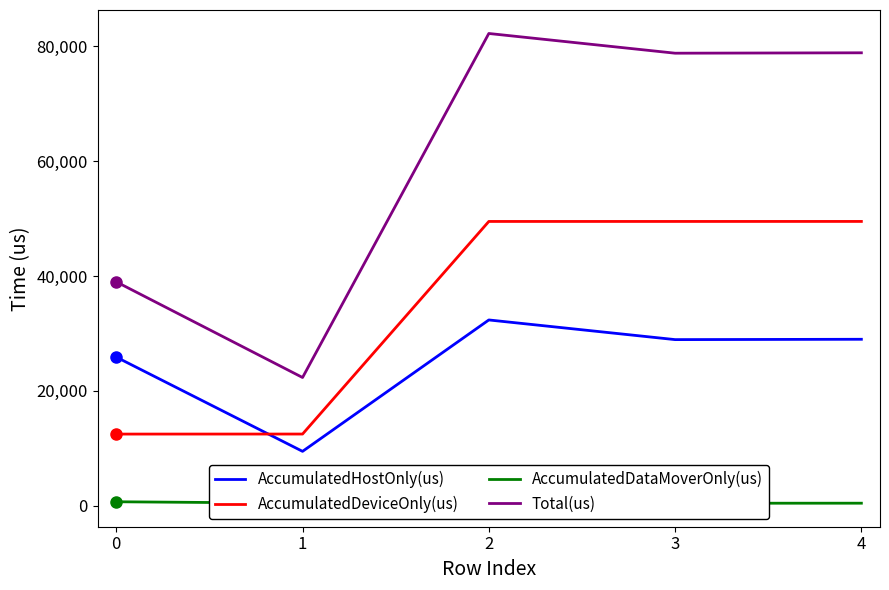

Reading left to right, transcribe all the data shown in this chart.

AccumulatedHostOnly(us): 25863.4	9443.0	32336.2	28910.8	28969.9
AccumulatedDeviceOnly(us): 12452.3	12458.6	49498.5	49499.0	49501.7
AccumulatedDataMoverOnly(us): 660.3	408.4	412.3	403.2	410.4
Total(us): 38976.0	22310.0	82247.0	78813.0	78882.0